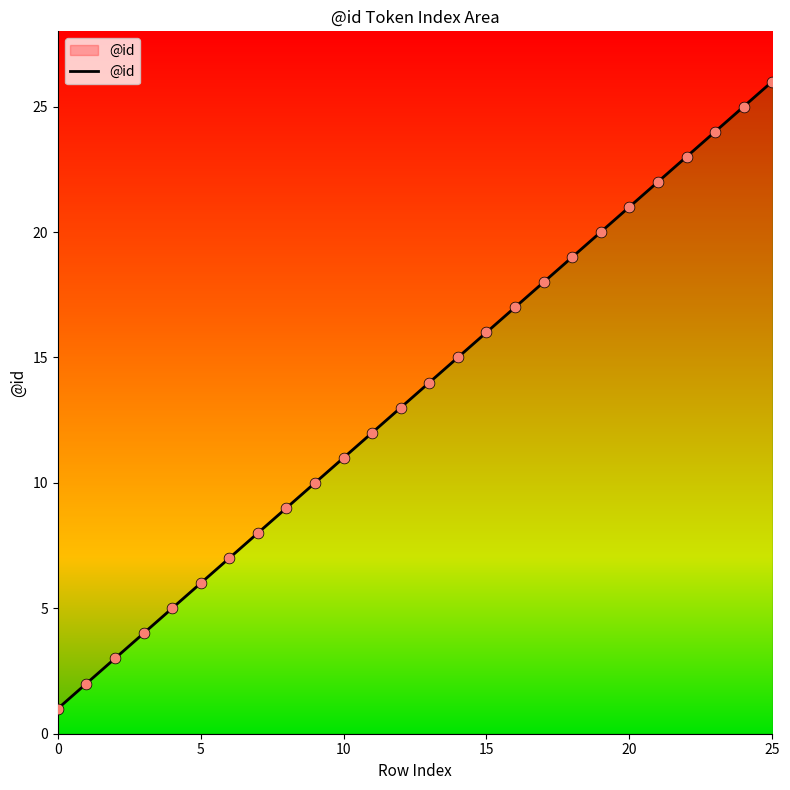

What is the change in value from 13 to 21?

+8